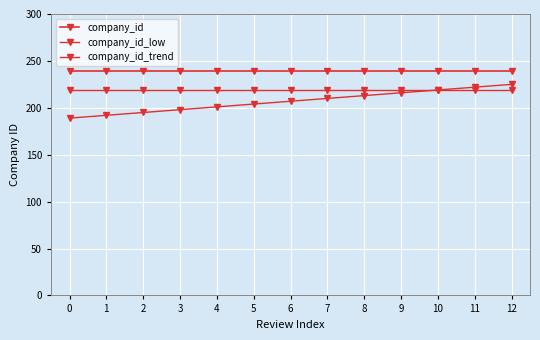

What is the spread (max minus min) of values at 6?

32